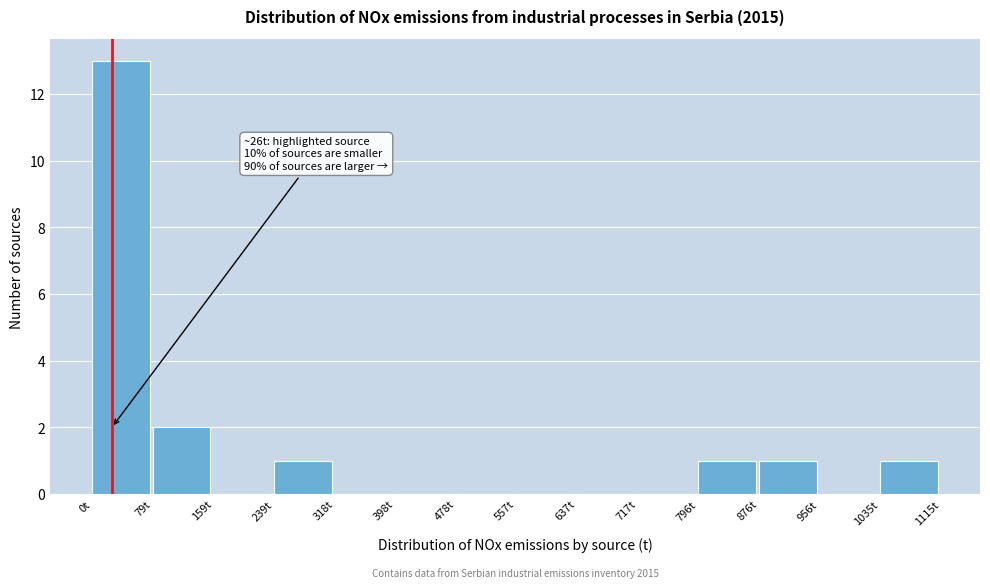

Which range on the x-axis has the tallest bar?

0 to 80